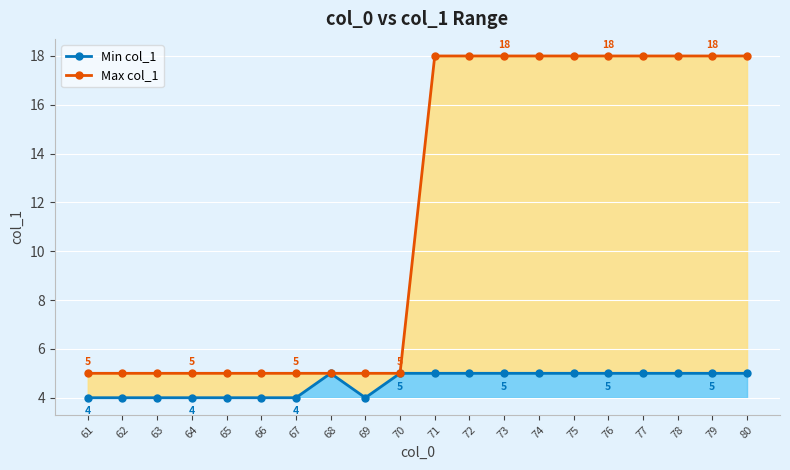

True or false: Max col_1 has a value of 18 at 78.

True